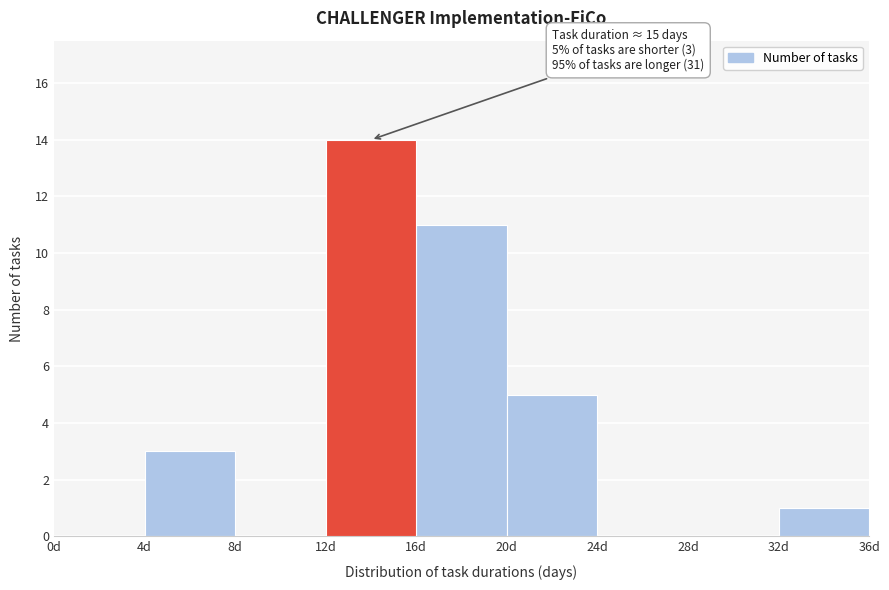

Which range on the x-axis has the tallest bar?

12 to 16